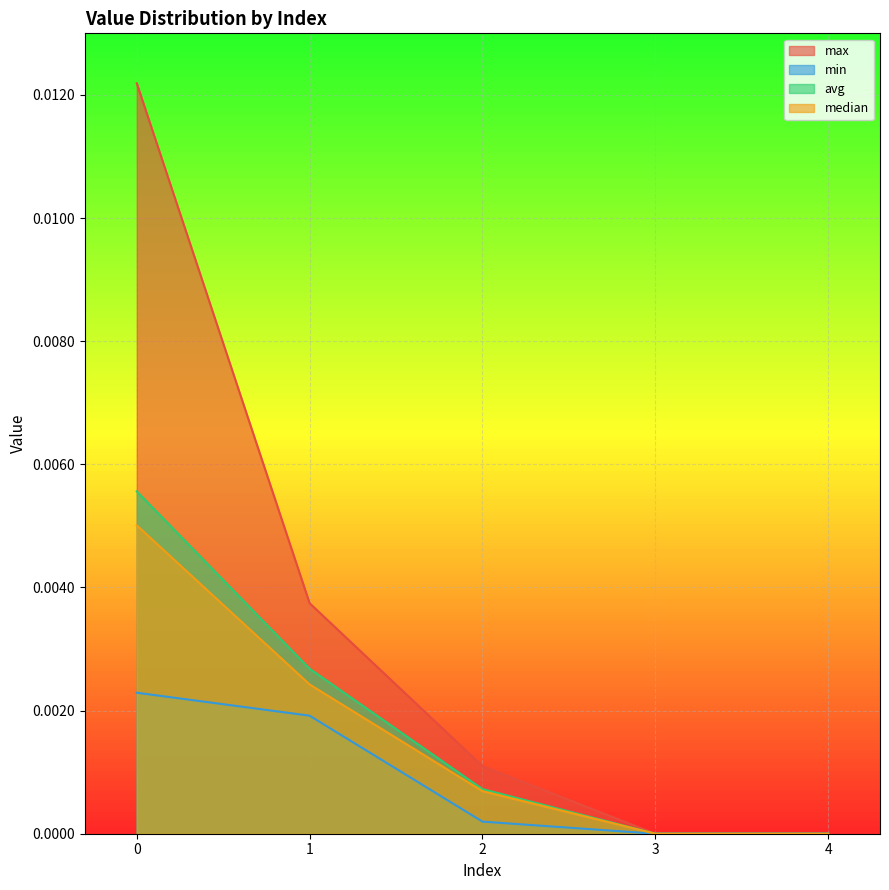

True or false: min has more than 1 interior local peaks.

False